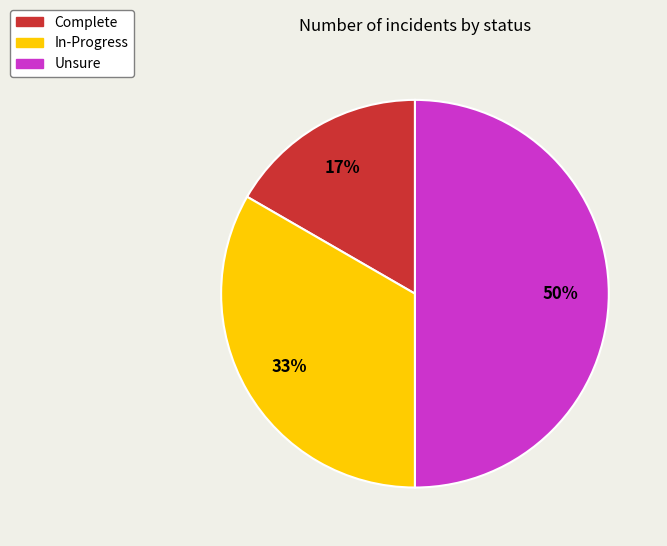

The In-Progress slice represents 45% of the pie. True or false?

False